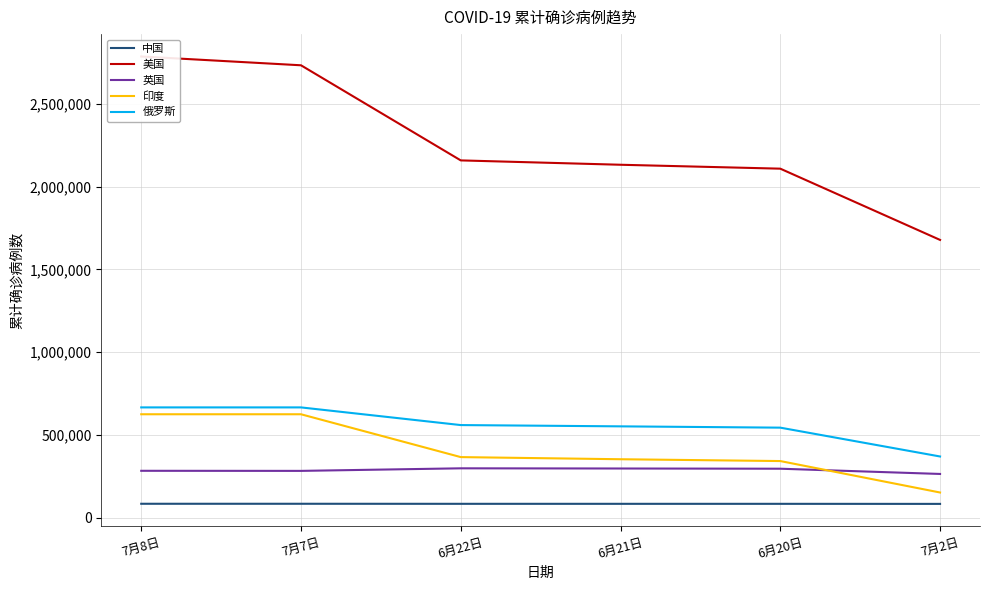

At which category does the chart reach its peak across all series?

7月8日